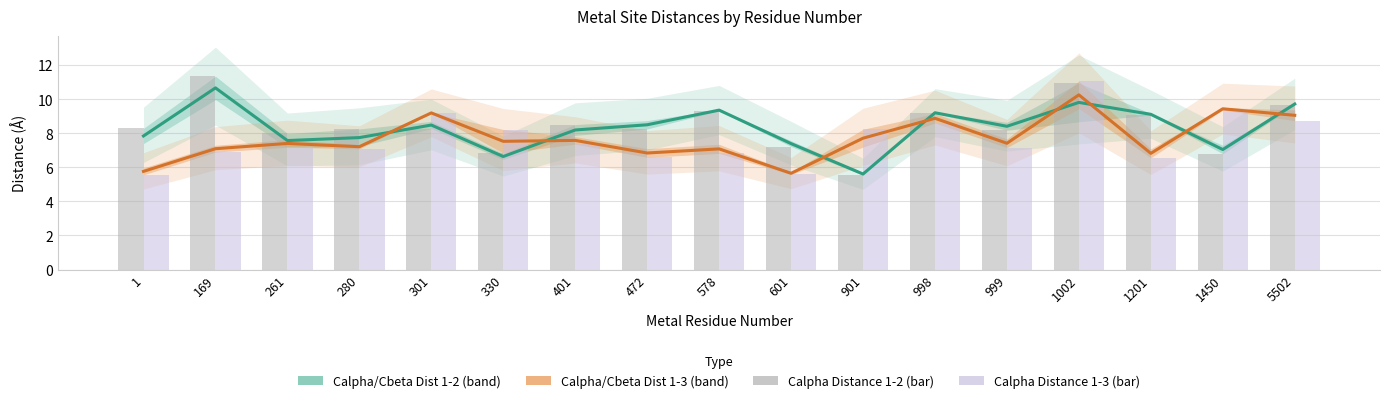

Which series changed the most between 330 and 999?

Calpha/Cbeta Distance 1-2